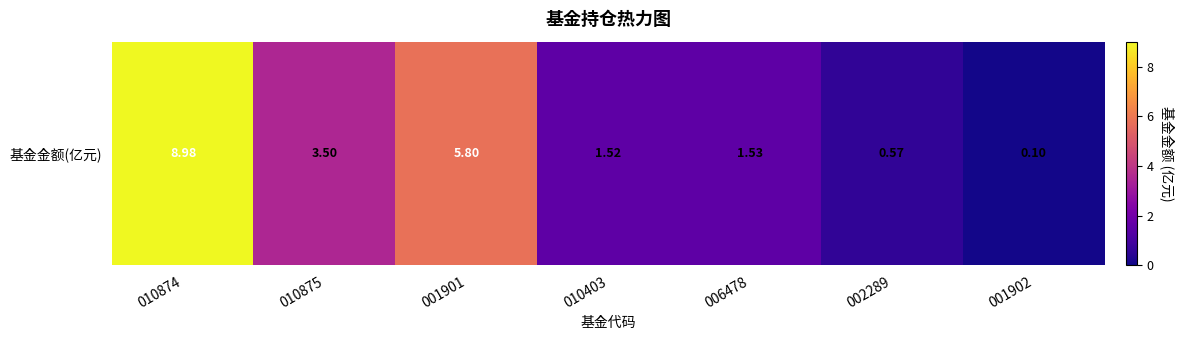

Which category has the lowest value across all series?

001902